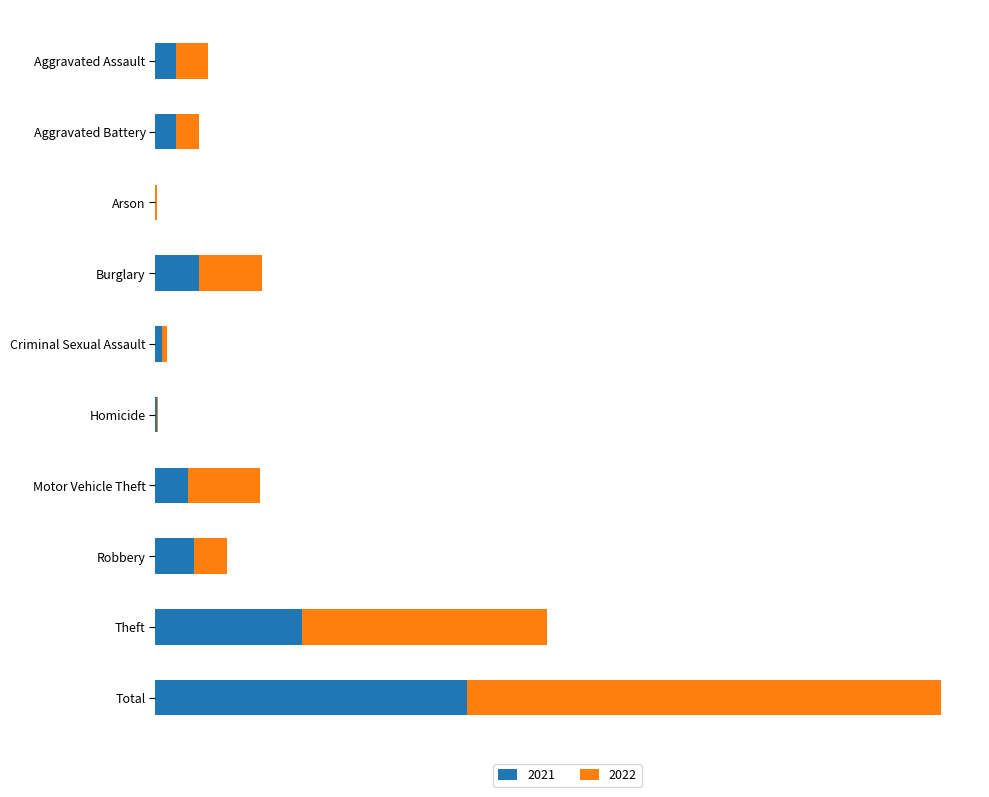

Which series has the widest spread of values?

2022